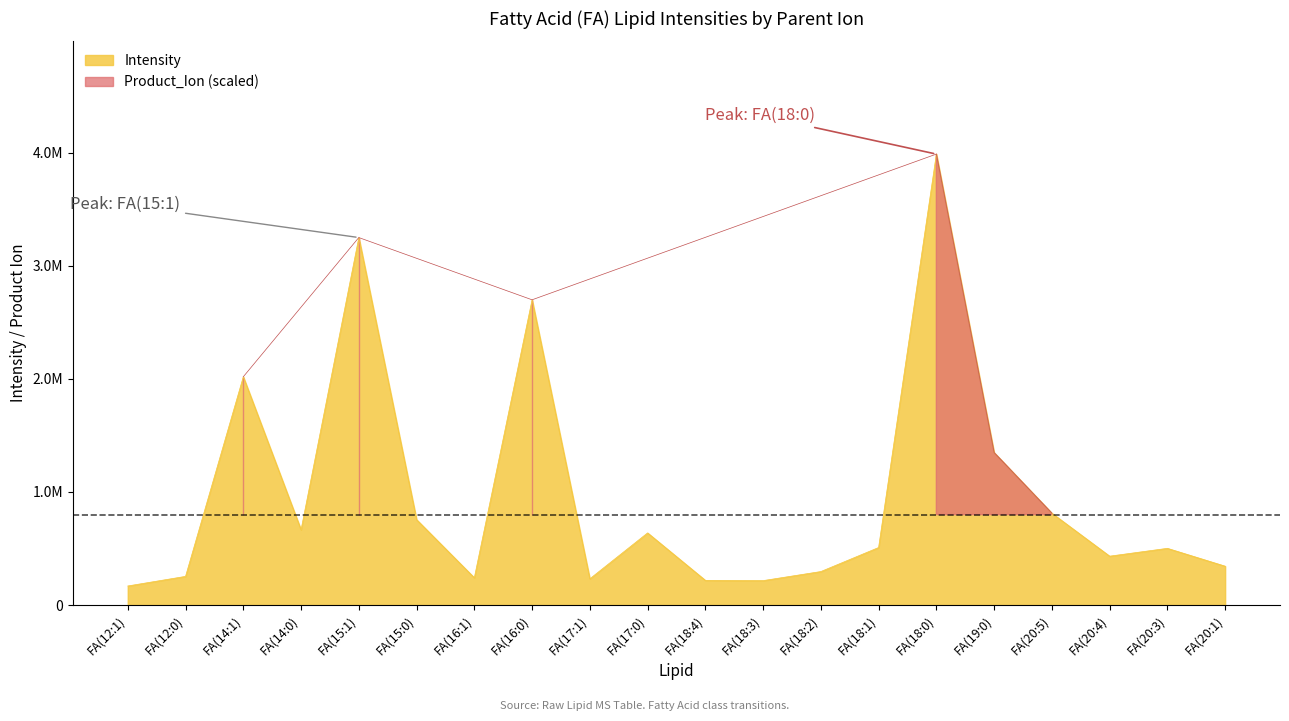

Approximately how many times larger is the value at FA(12:1) compared to FA(17:1)?

0.7